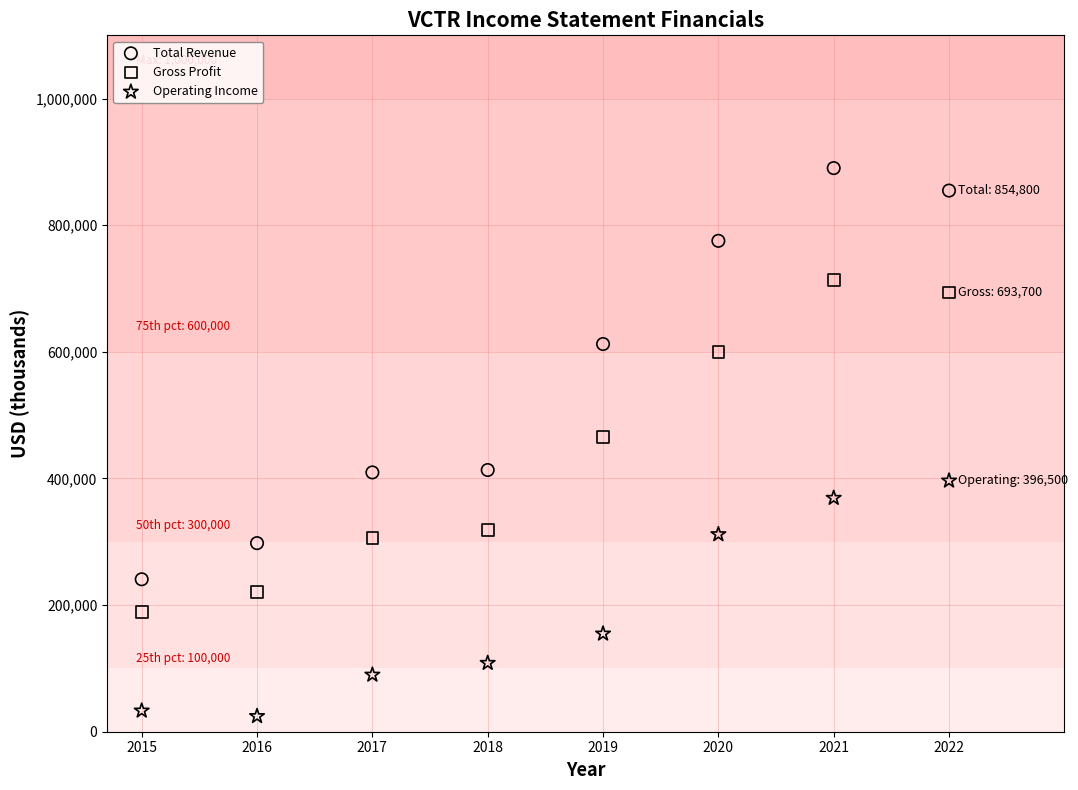

Which series reaches the maximum Y coordinate?

Total Revenue